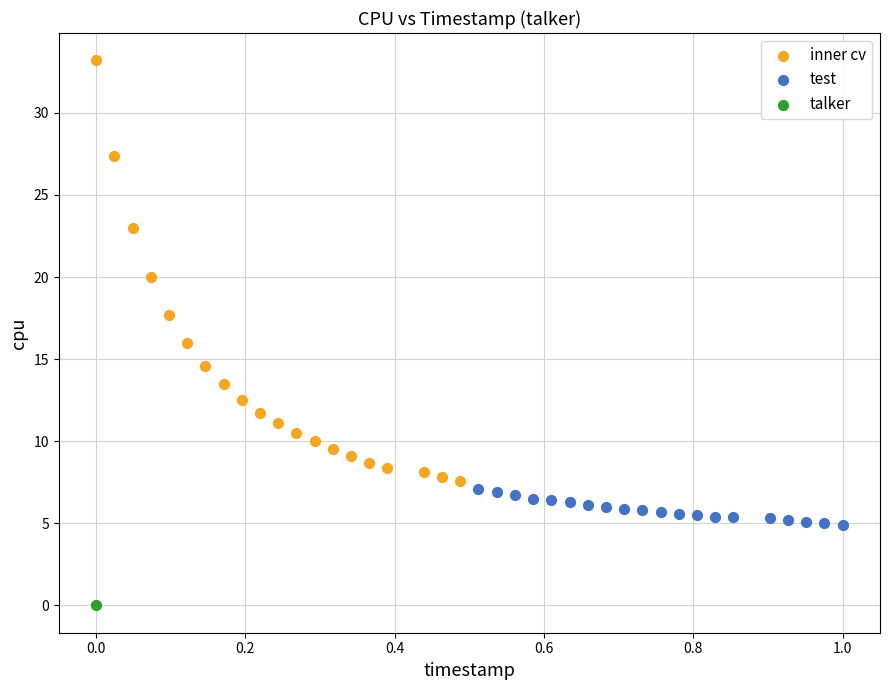

Which series contains the highest Y value?

inner cv